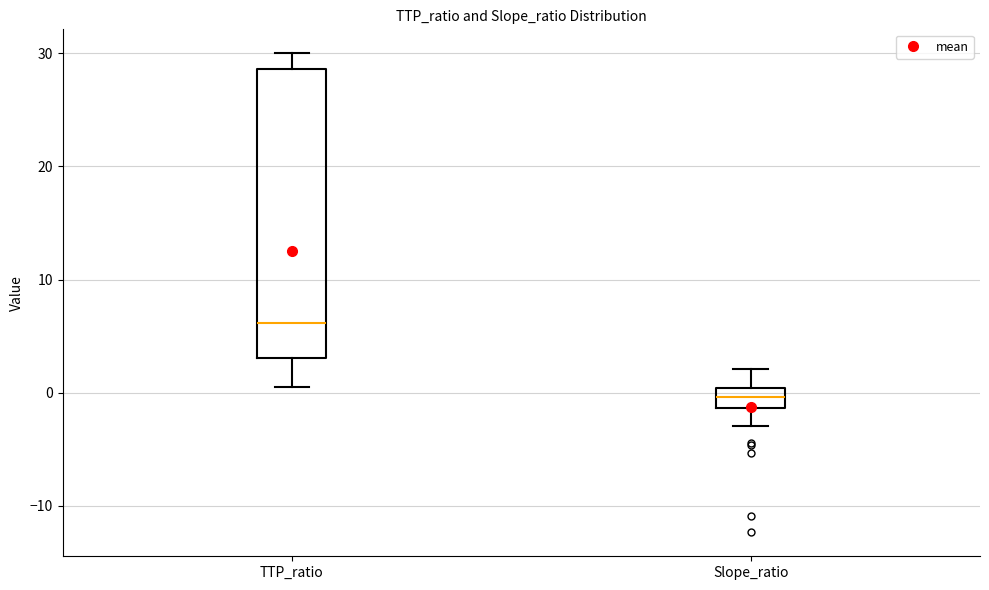

Which box is the tallest, from its lower edge to its upper edge?

TTP_ratio